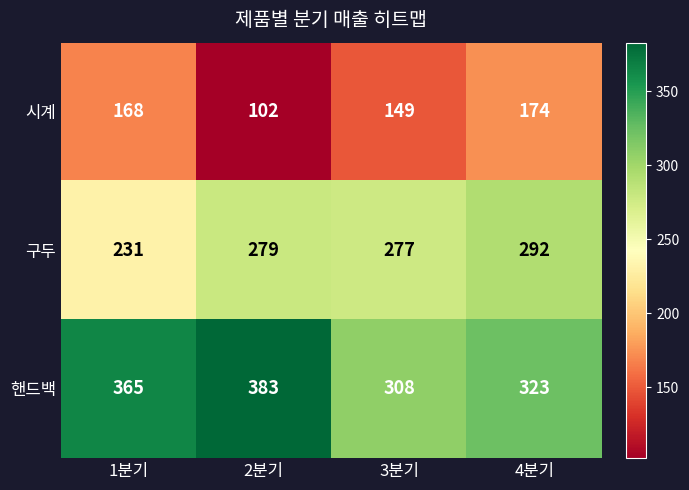

What is the average value of the 구두 series?

270